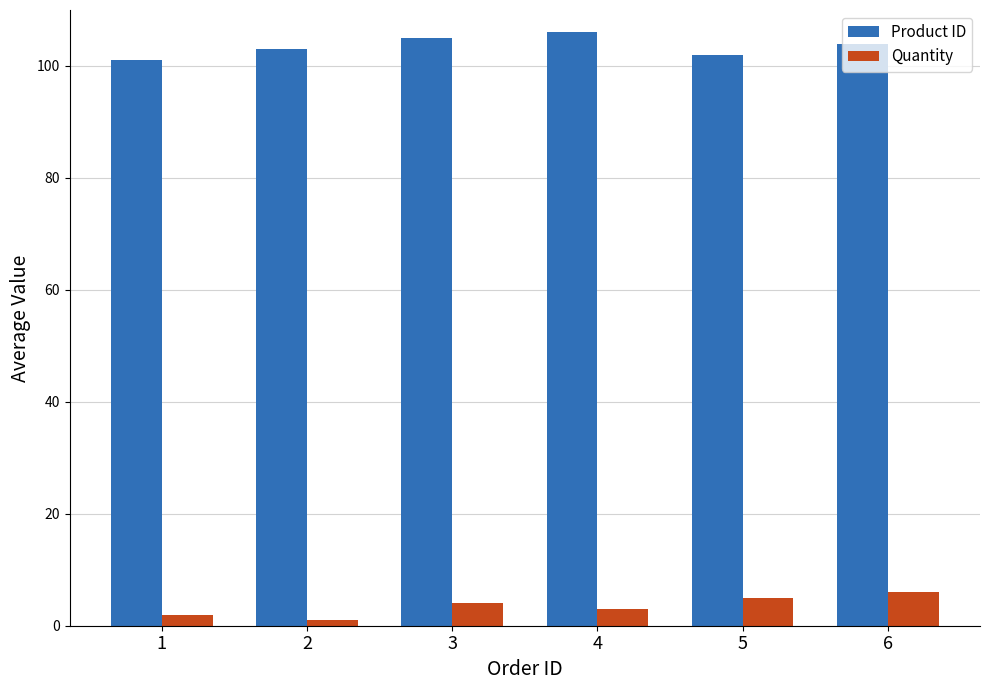

How many bars are there in each group?

2